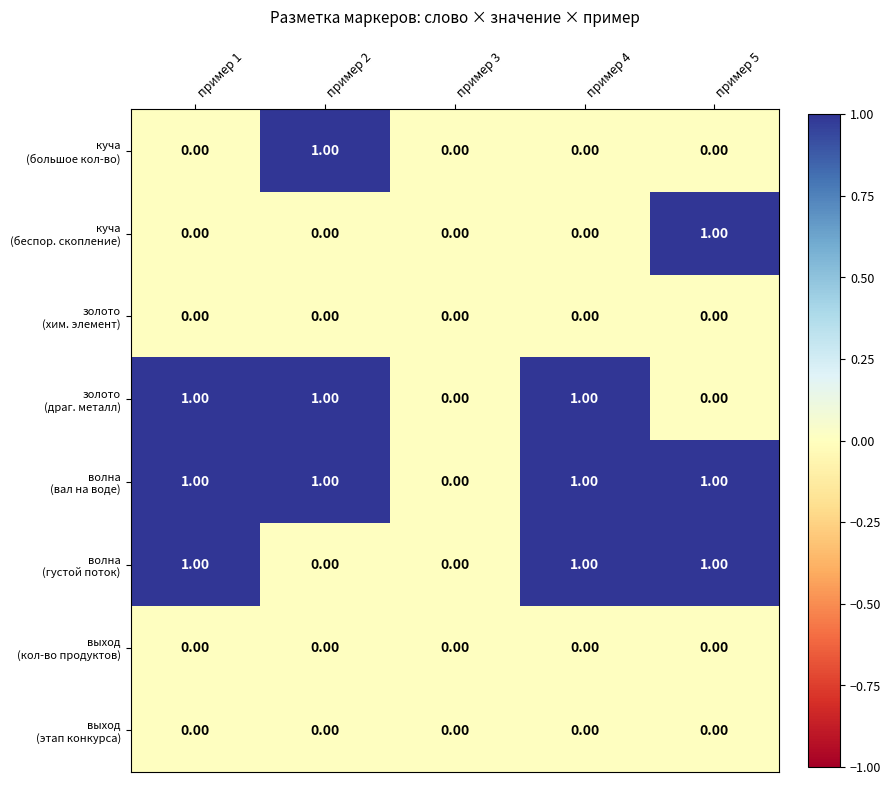

What is the total value across all series at пример 2?

3